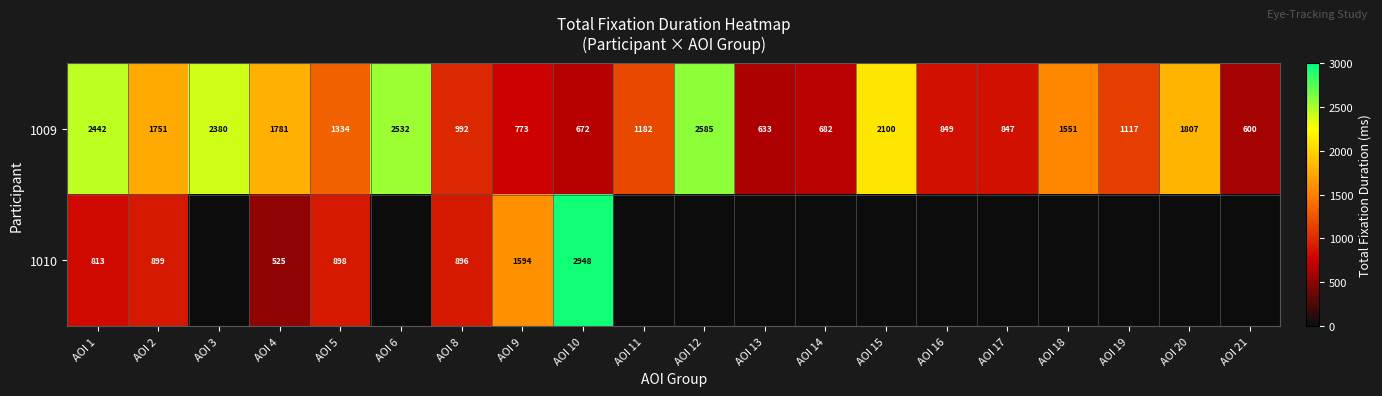

Which has a higher value, AOI 9 or AOI 14?

AOI 9